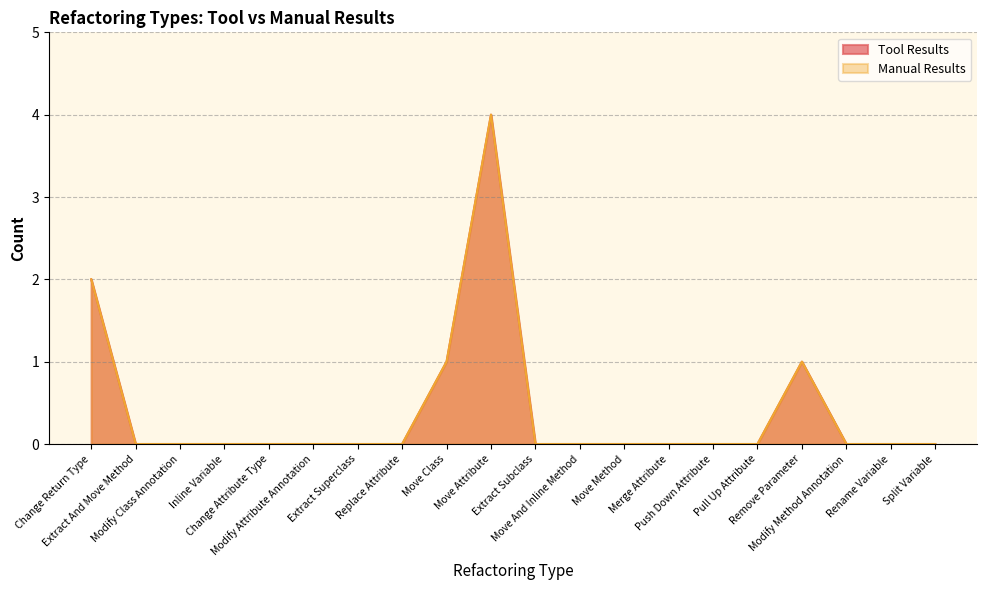

True or false: Tool Results has a value of 0 at Extract And Move Method.

True